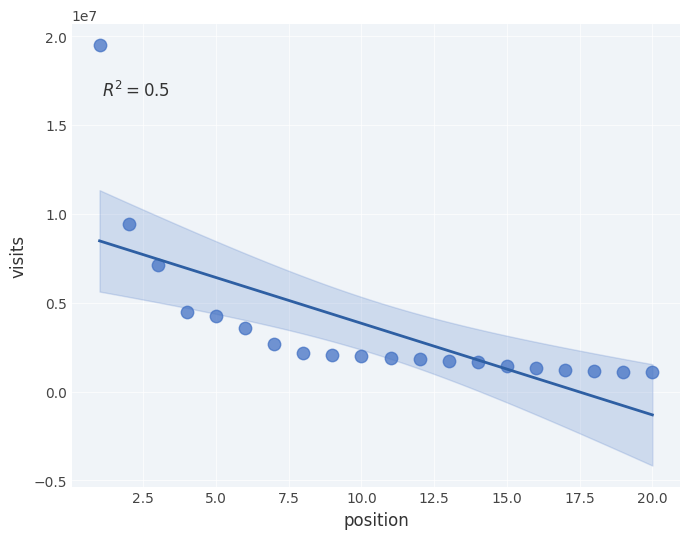

What Y value in the scatter plot is closest to 10282832?

9420382